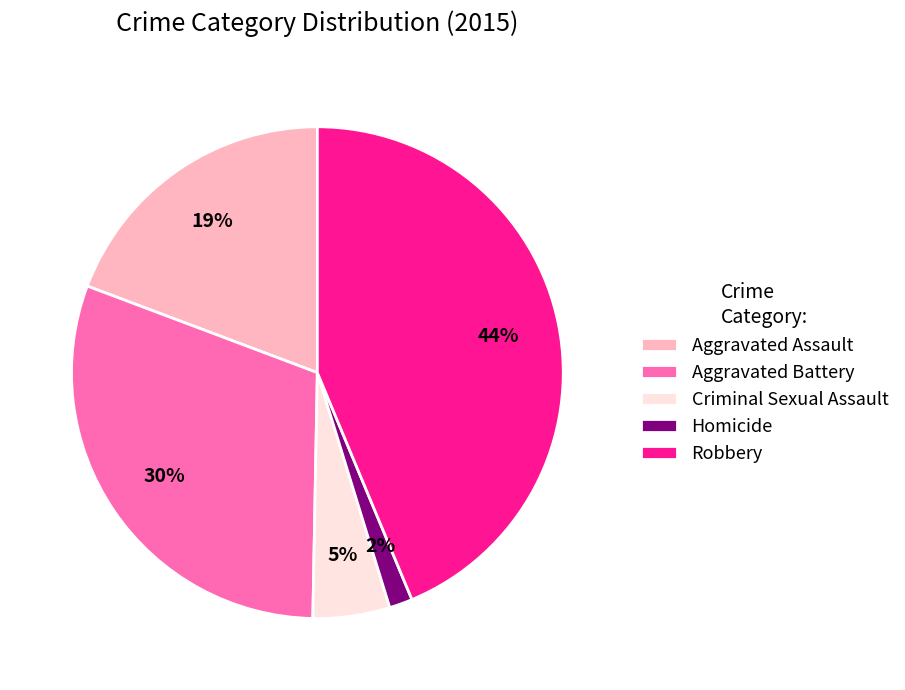

Is there a majority slice in this chart?

No